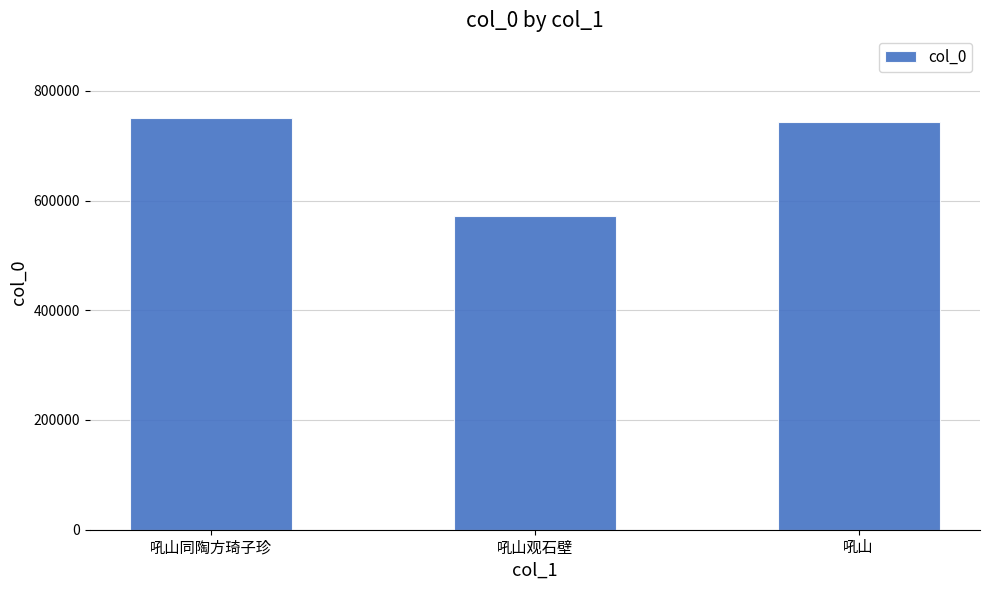

How many distinct data groups are displayed?

1